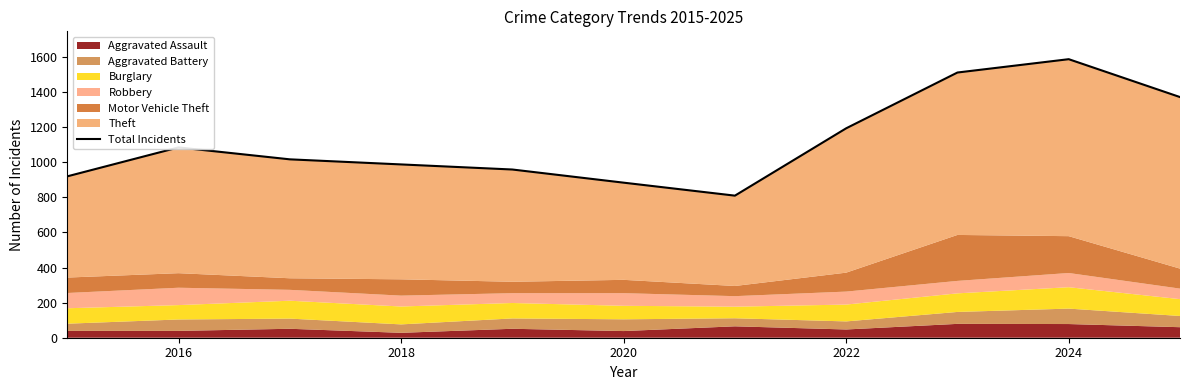

Is it true that the value at 2018 is 1810?

False